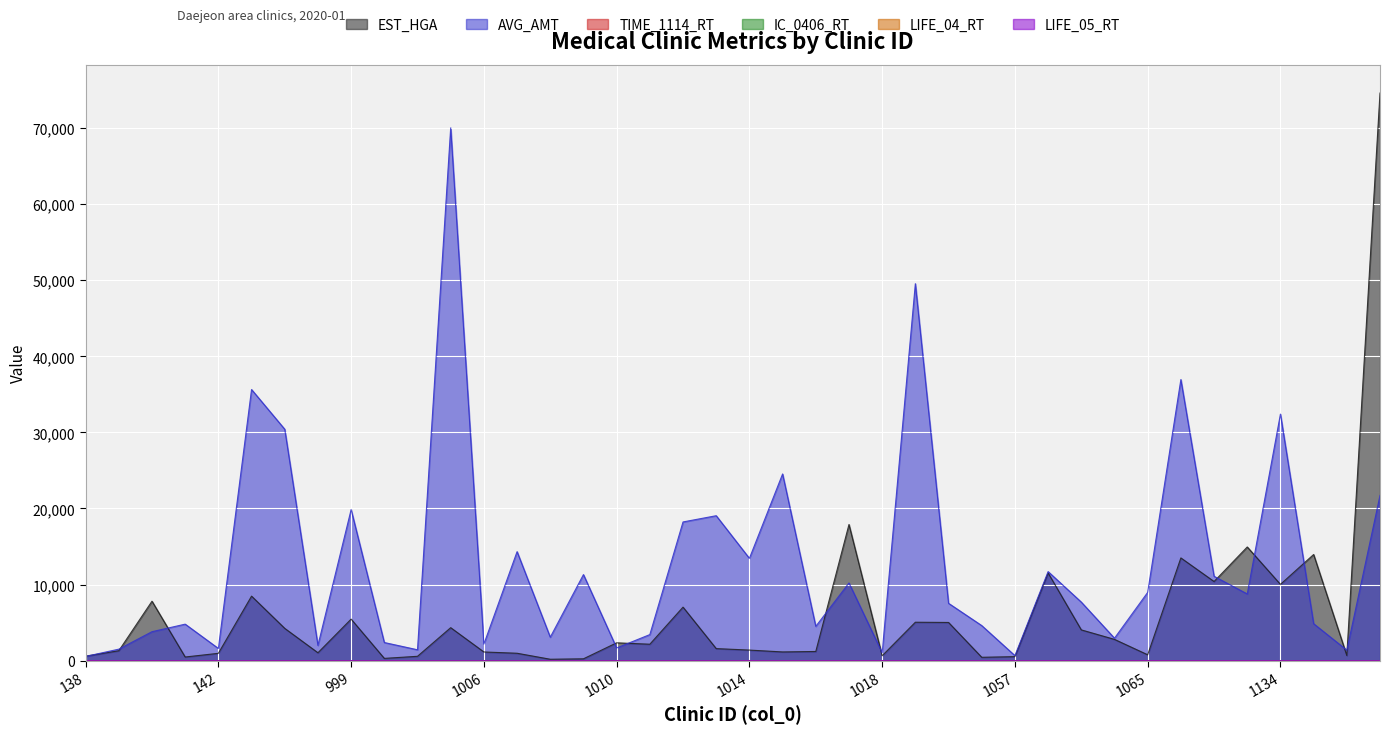

List the labels in order of IC_0406_RT value, smallest first.

1009, 1056, 1003, 1014, 1065, 141, 1007, 1016, 1004, 1018, 1008, 1149, 1011, 1057, 1063, 1012, 1013, 1006, 1010, 140, 996, 139, 1017, 138, 1019, 1133, 998, 1206, 1073, 142, 143, 1135, 1055, 1066, 1005, 1134, 1015, 999, 1058, 1064